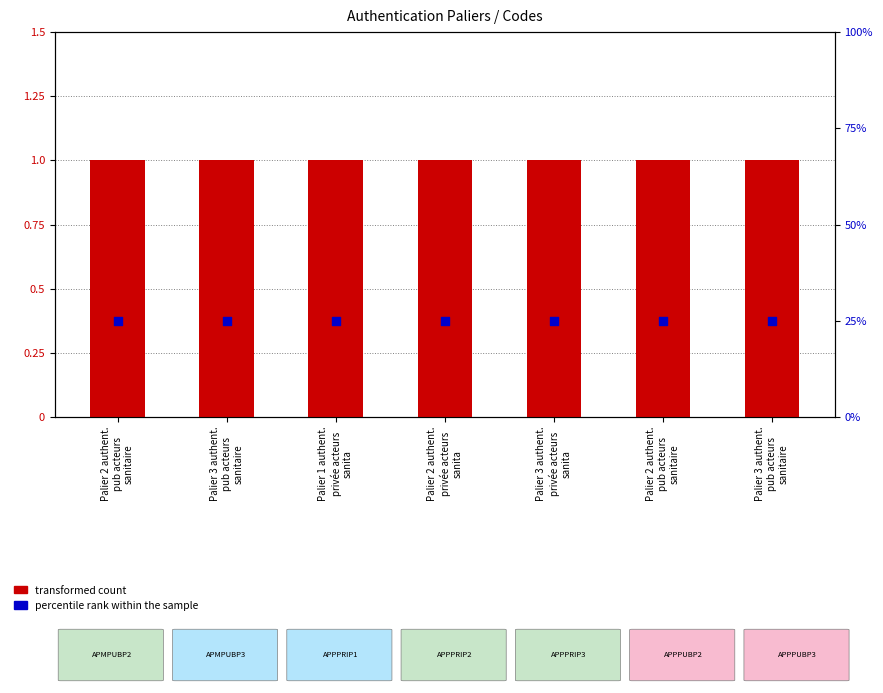

Which series has the largest Y range (max minus min)?

transformed count